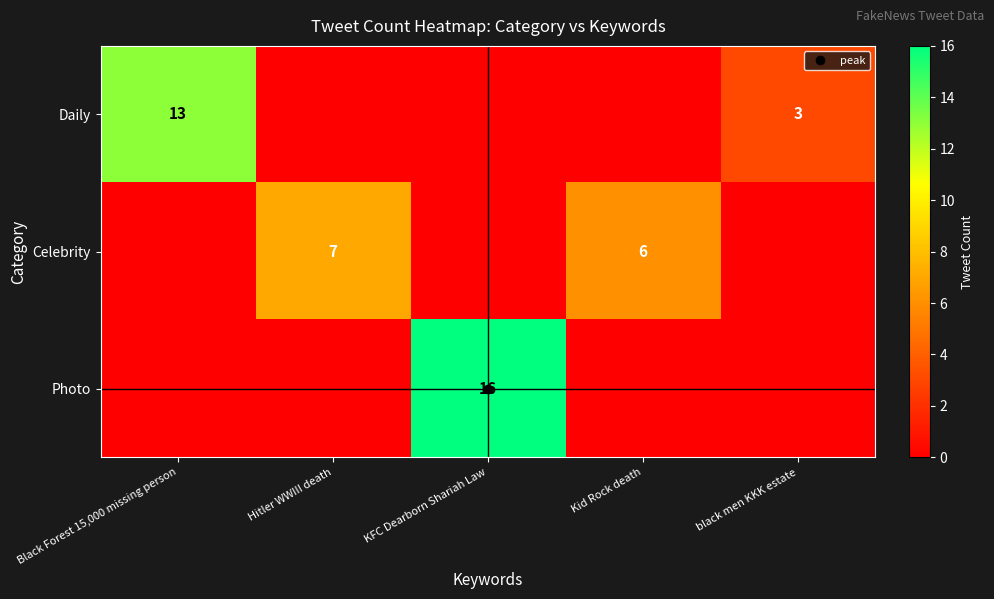

Between KFC Dearborn Shariah Law and Kid Rock death, which is larger?

KFC Dearborn Shariah Law